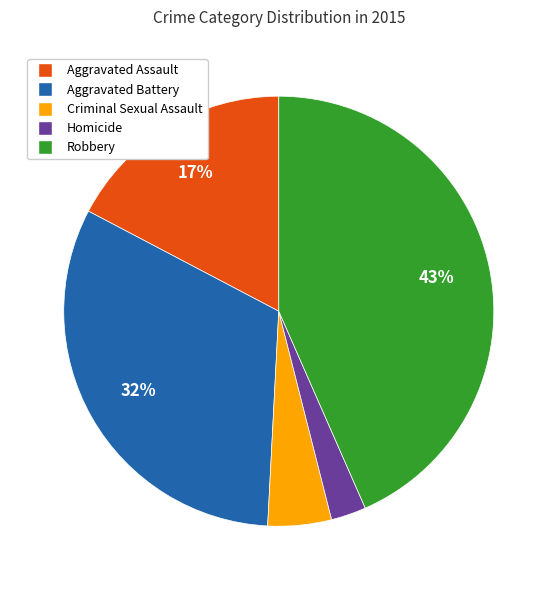

Rank the categories by value from highest to lowest.

Robbery, Aggravated Battery, Aggravated Assault, Criminal Sexual Assault, Homicide